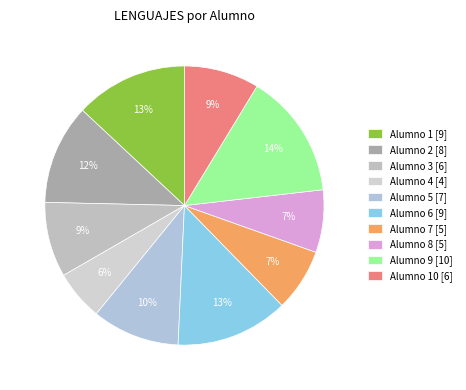

How many slices are in this pie chart?

10